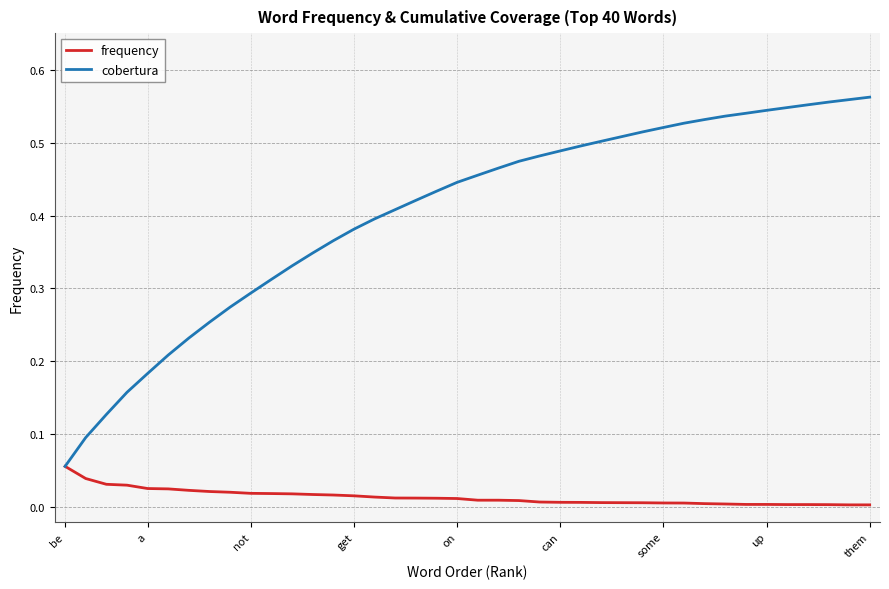

Which series has the largest total across all categories?

cobertura